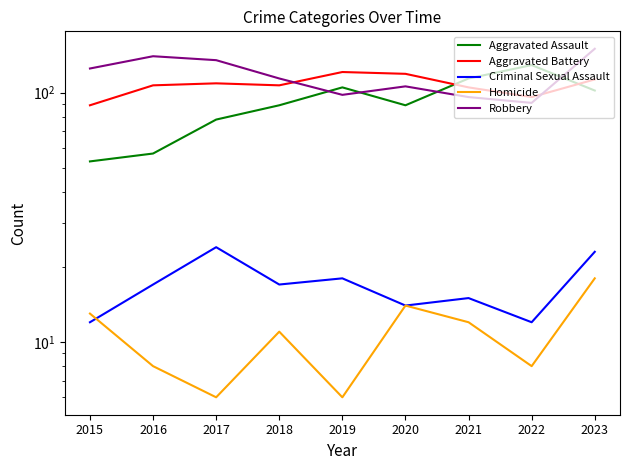

What is the difference between the highest and lowest values at 2015?

113